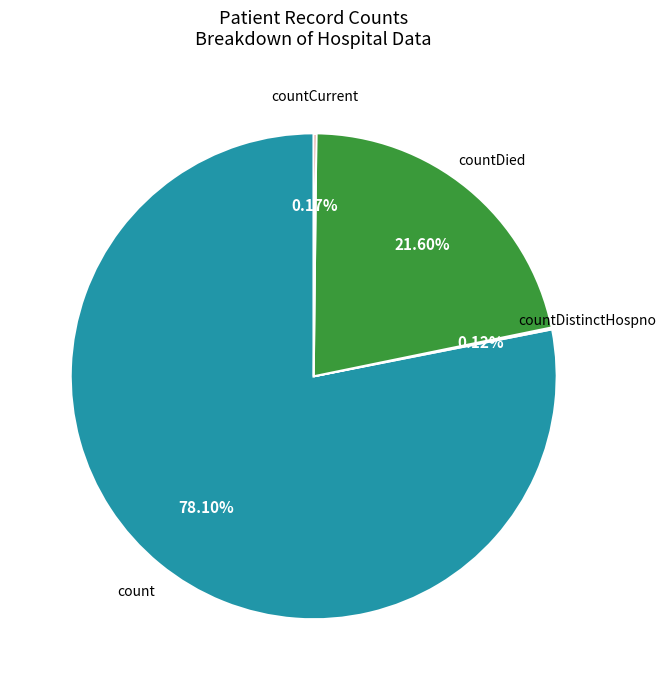

Is there a majority slice in this chart?

Yes